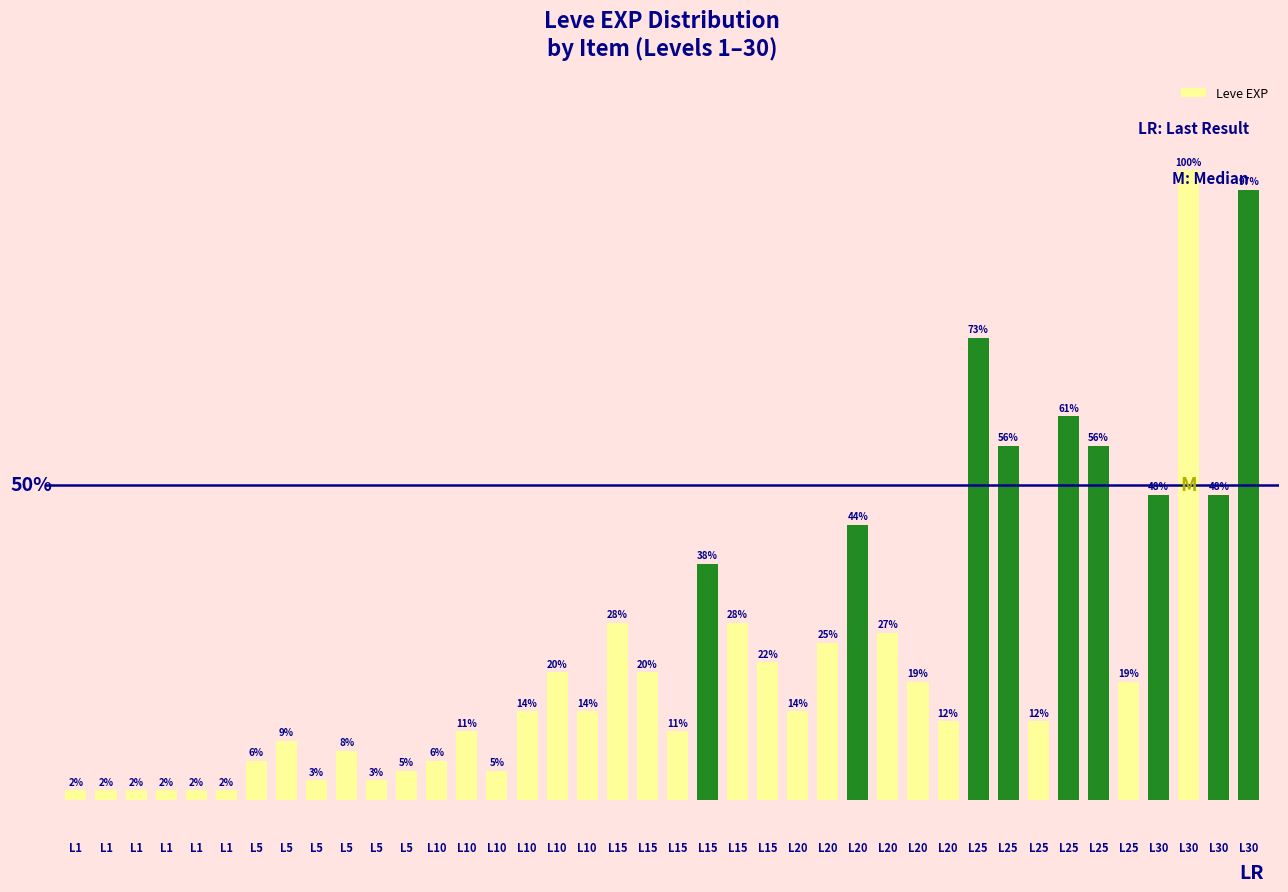

The chart shows a value of 5.6 at L5. True or false?

False